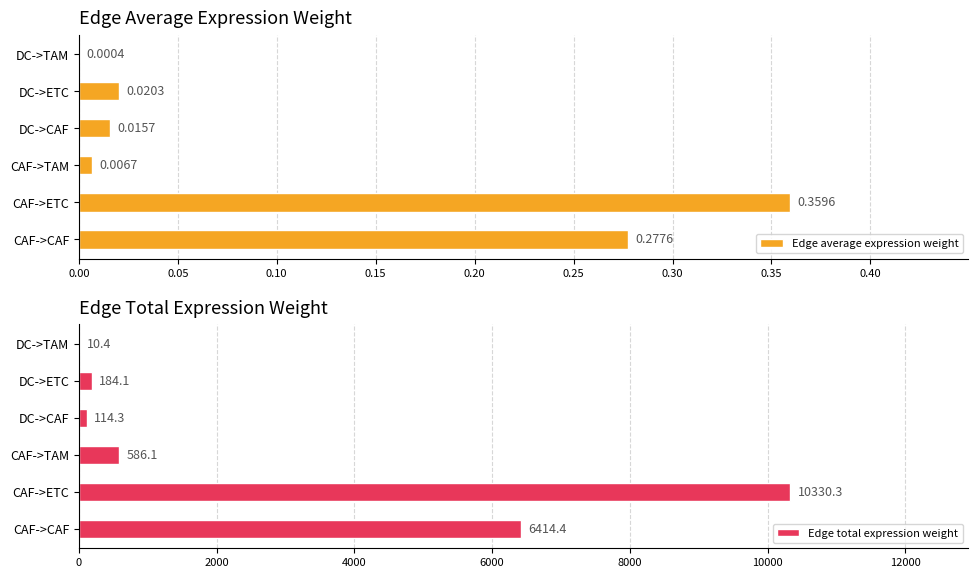

True or false: Edge total expression weight has a value of 184.1 at DC->ETC.

True